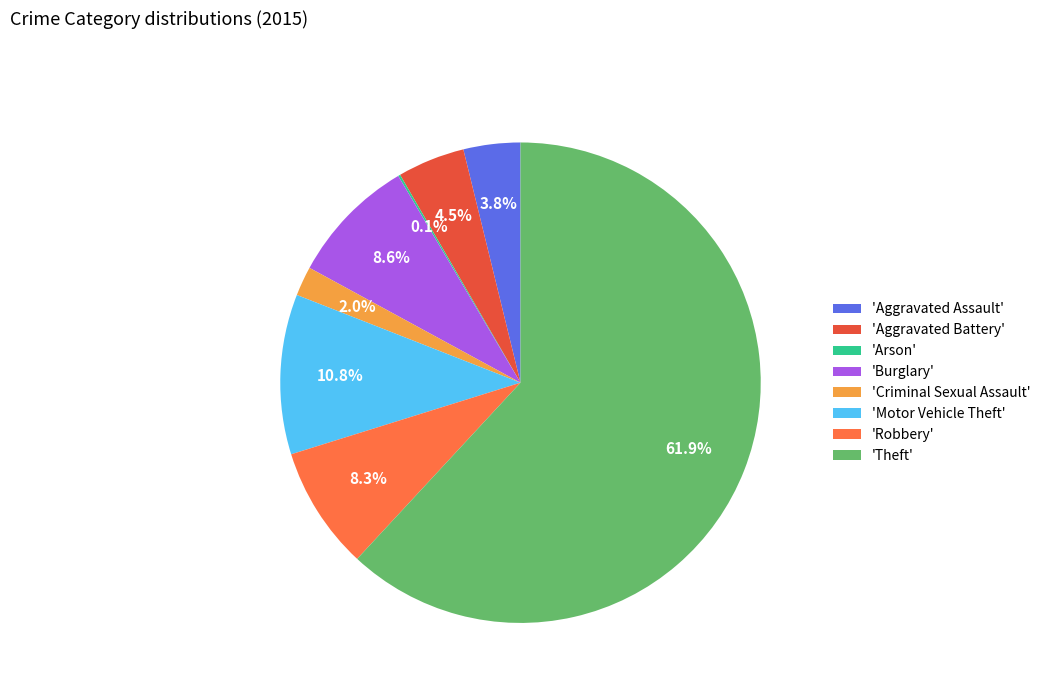

What is the majority slice?

'Theft'